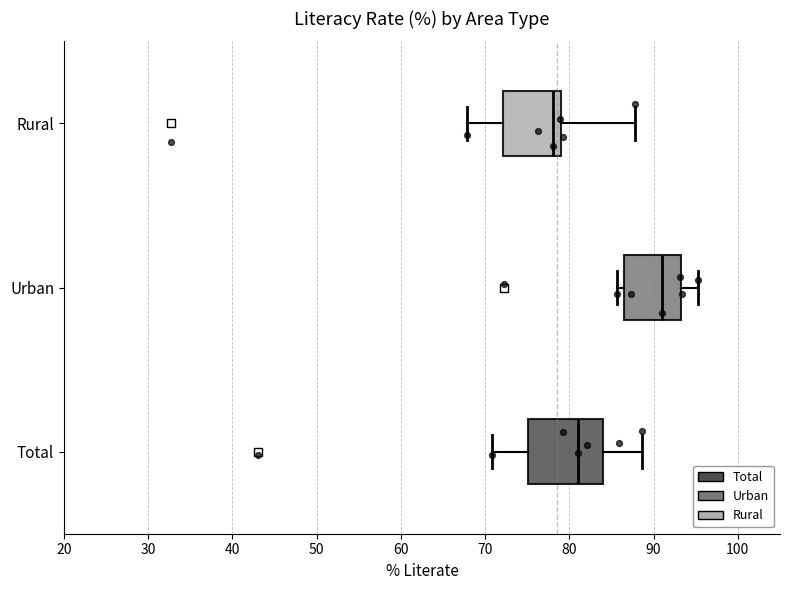

Which box has the furthest to the left median line?

Rural